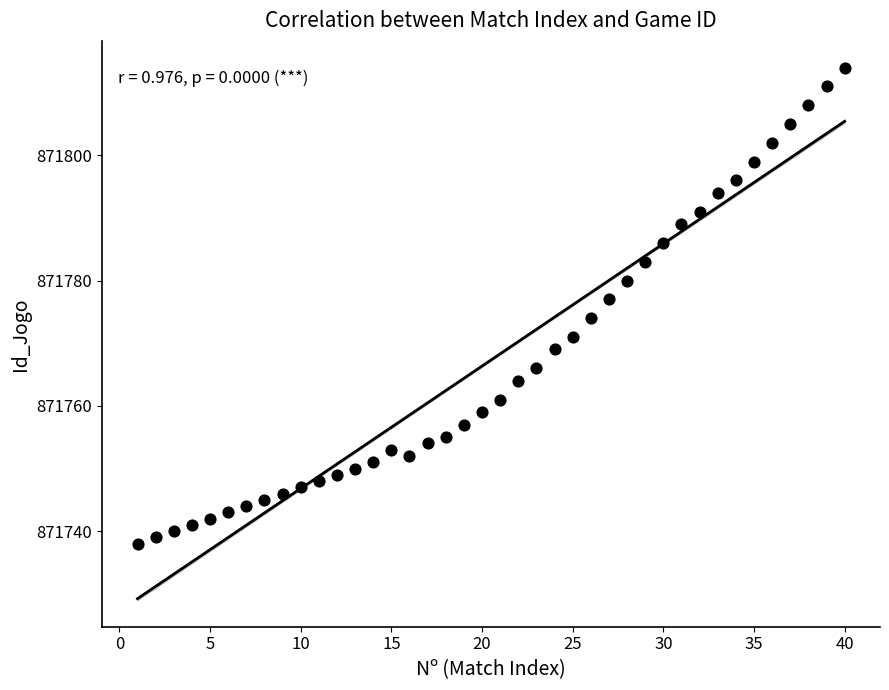

What Y value in the scatter plot is closest to 871776?

871777